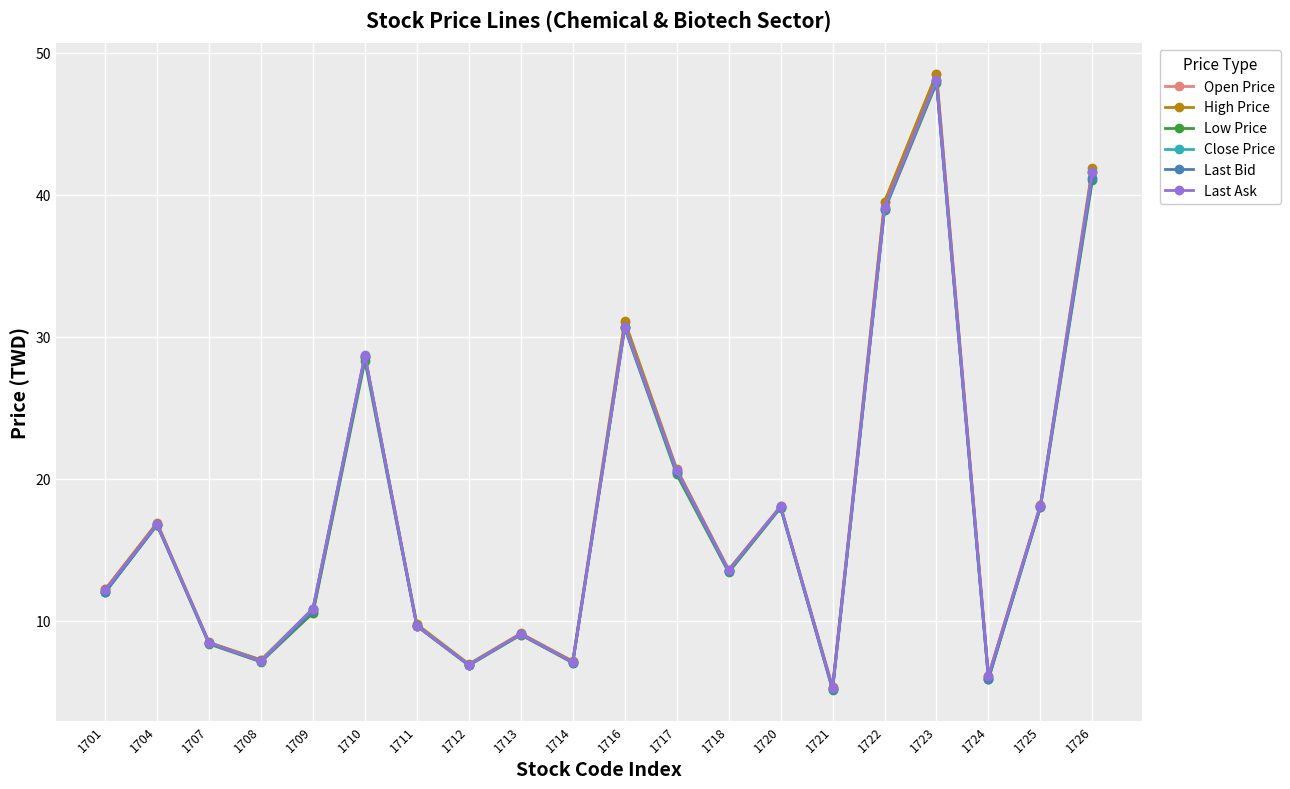

True or false: Last Bid has a value of 42.5 at 1716.

False